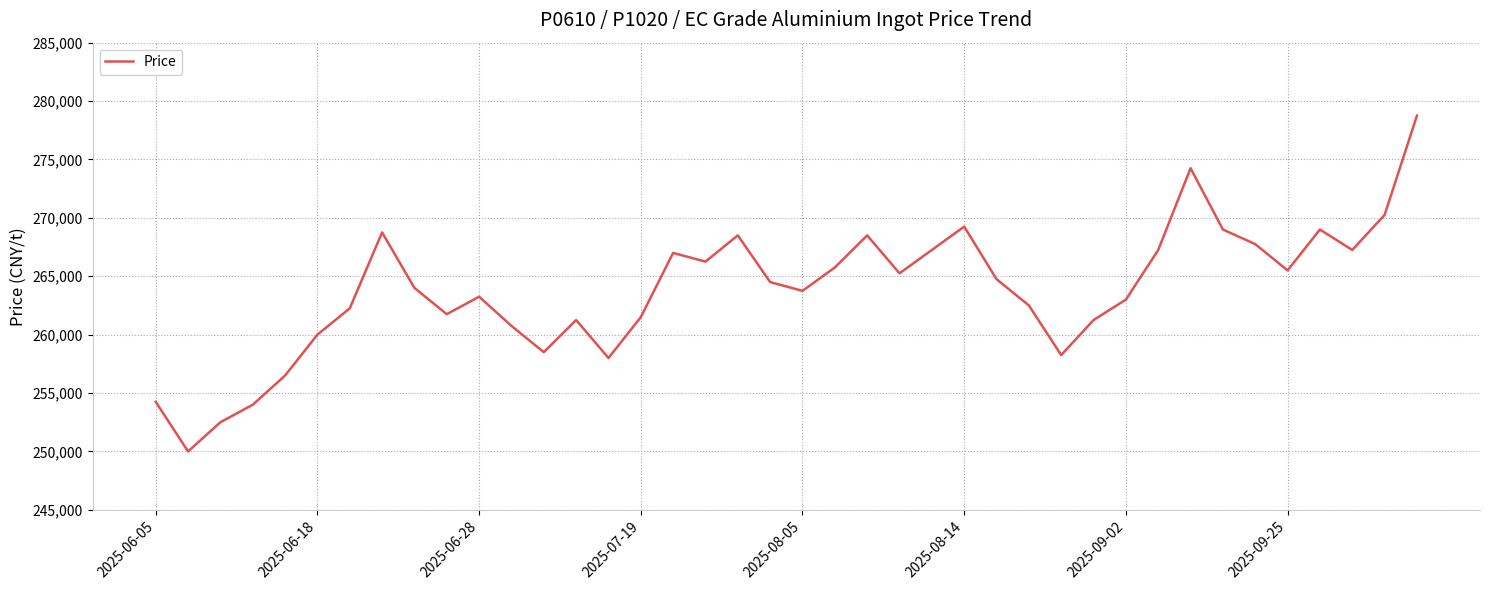

How many lines are shown in the chart?

1